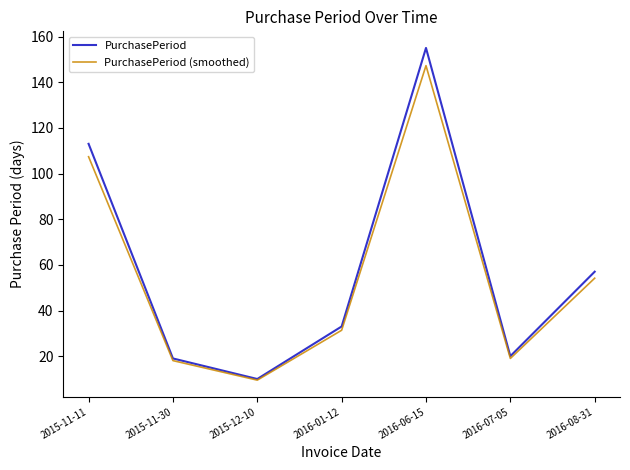

List the series in order of their peak value, highest first.

PurchasePeriod, PurchasePeriod (smoothed)